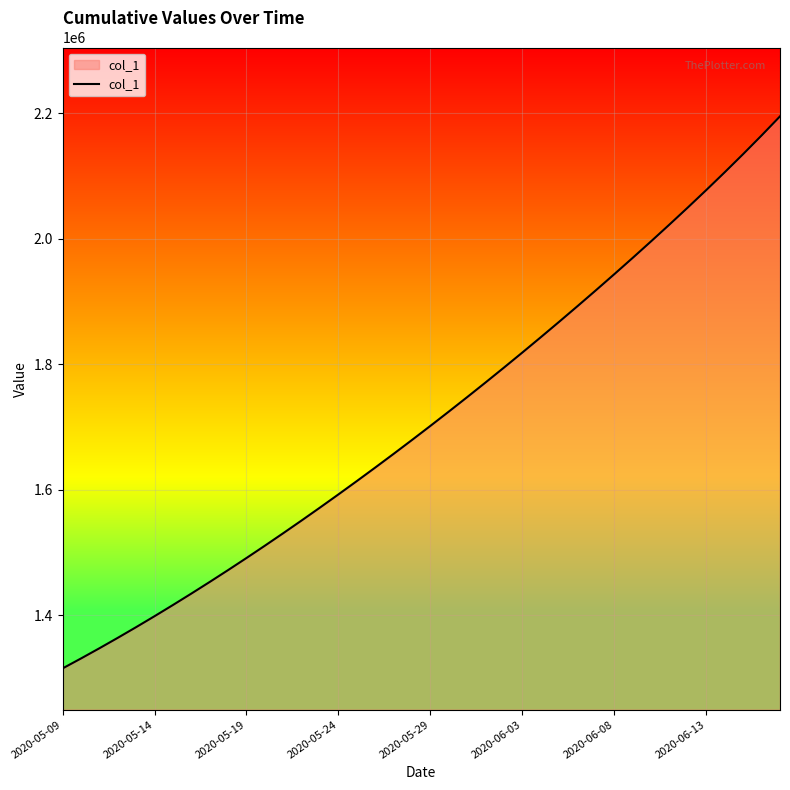

What is the smallest value displayed?

1315099.0